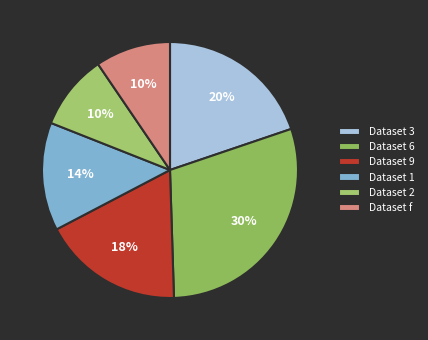

Do Dataset 3 and Dataset 9 together represent more than half of the pie?

No